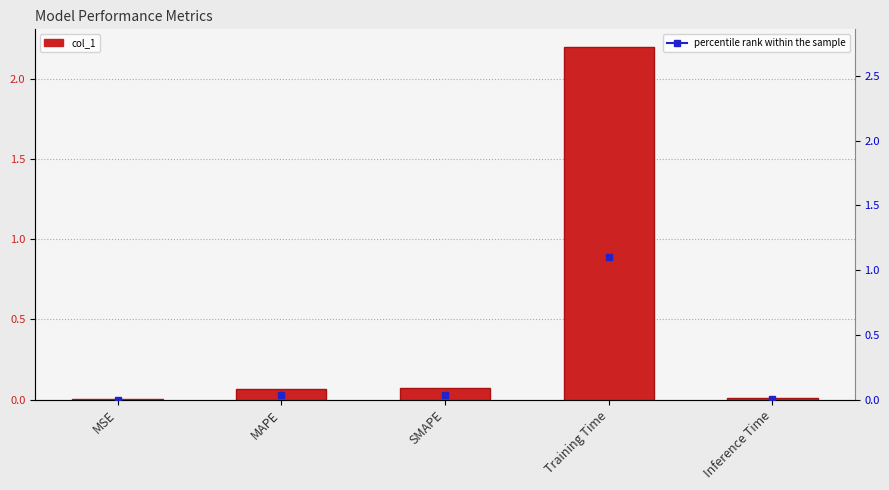

The value at MSE is 0.0. True or false?

True